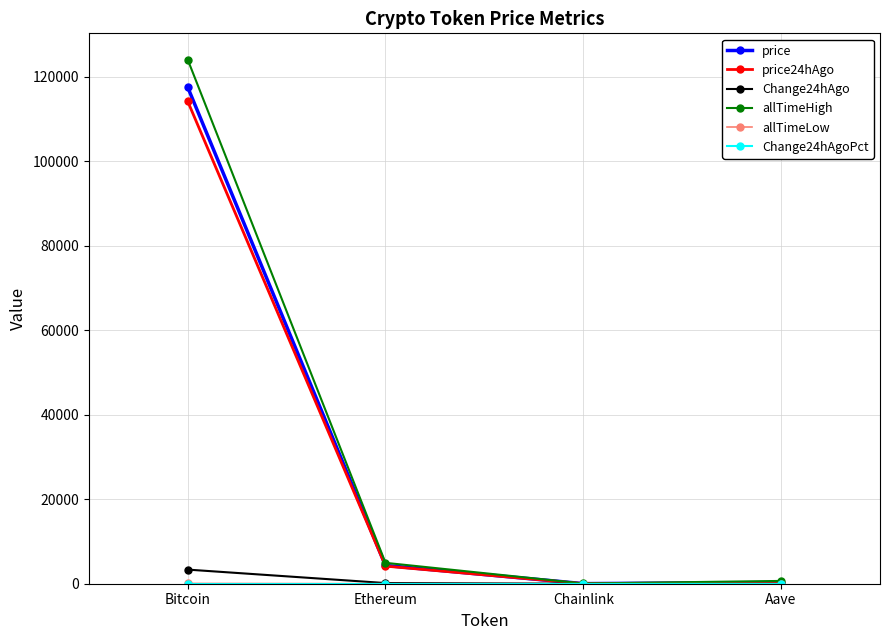

At which category is the sum across all series the highest?

Bitcoin